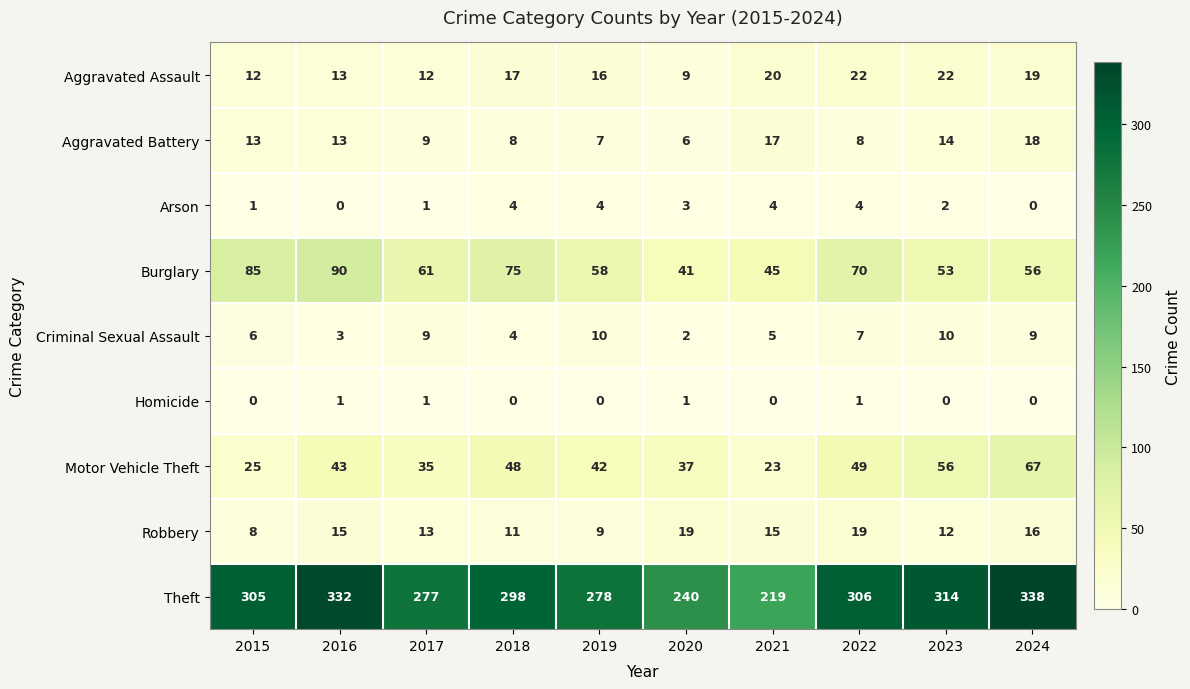

Which series has the widest spread of values?

Theft